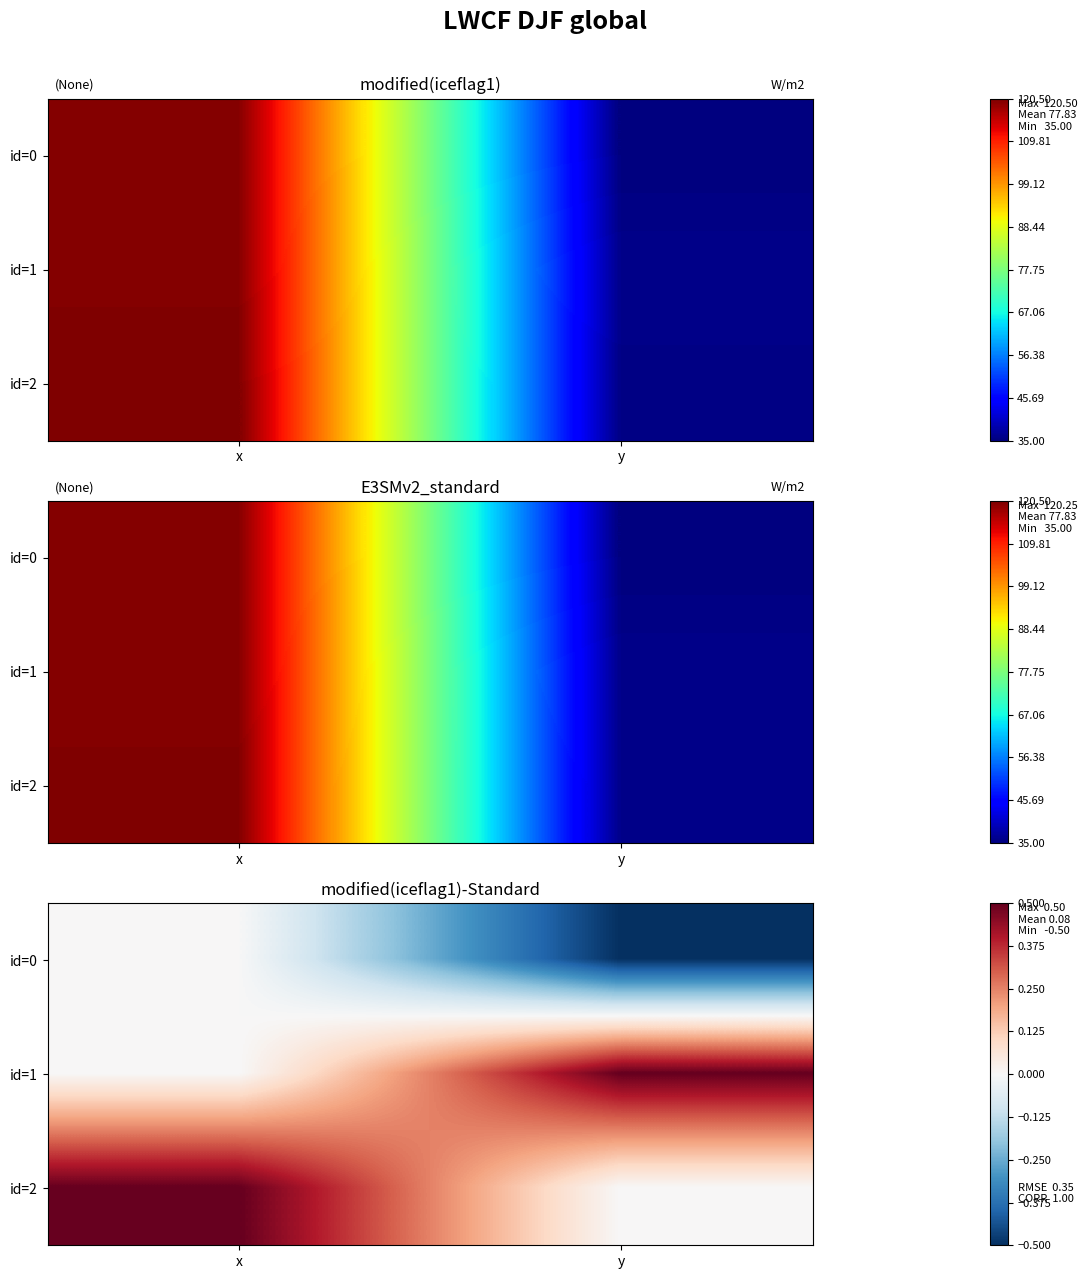

At which label is id=1 closest to 0?

x